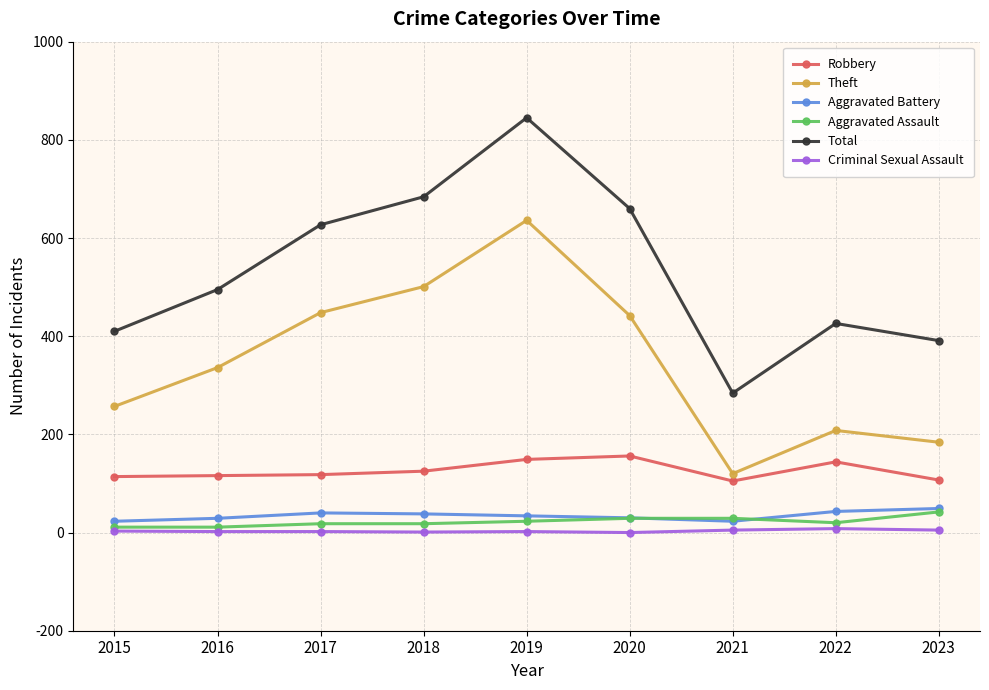

What is the highest value of the Total series?

845